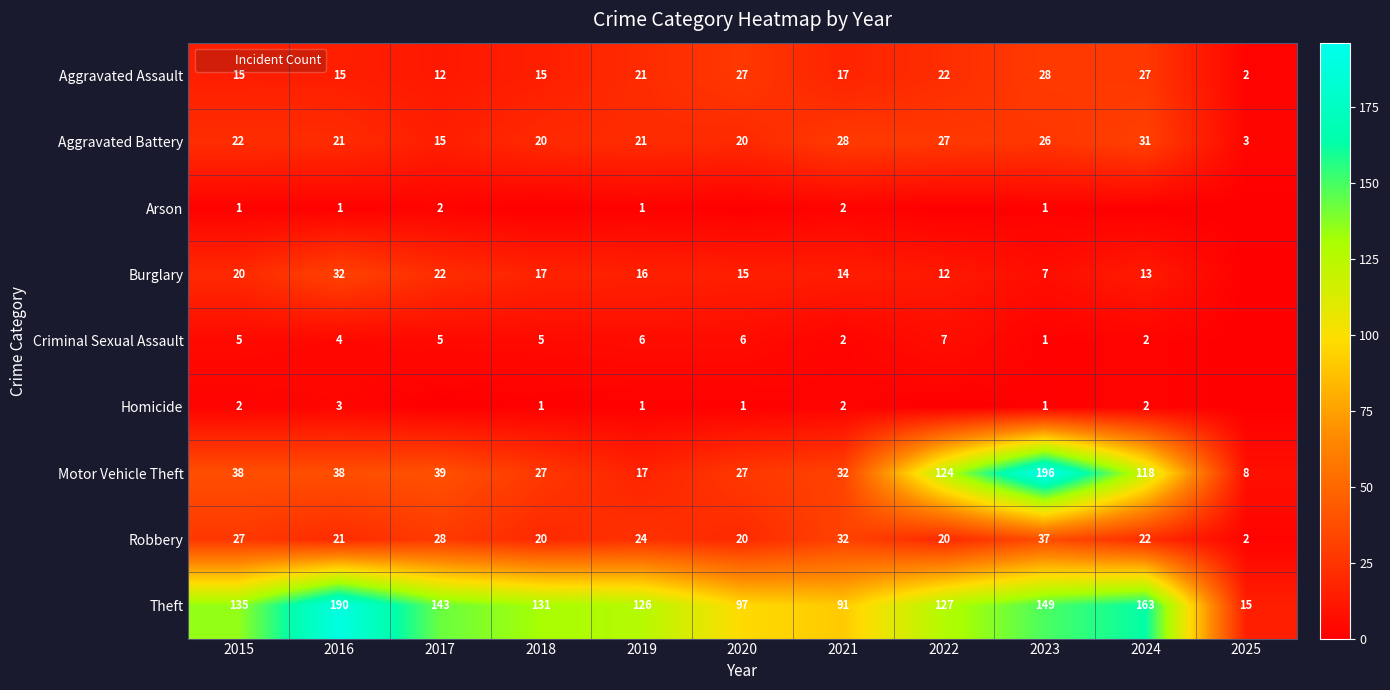

The Burglary series shows 30 at 2015. True or false?

False